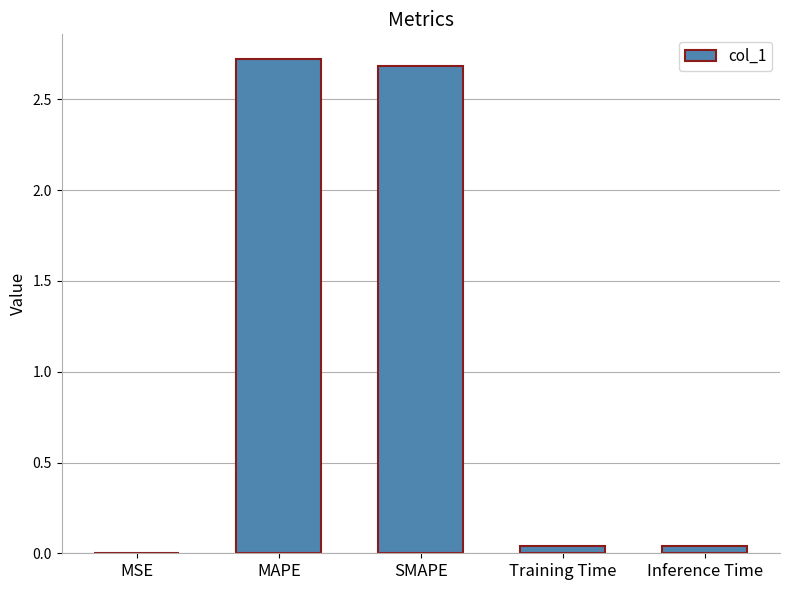

Does the chart contain stacked bars?

No